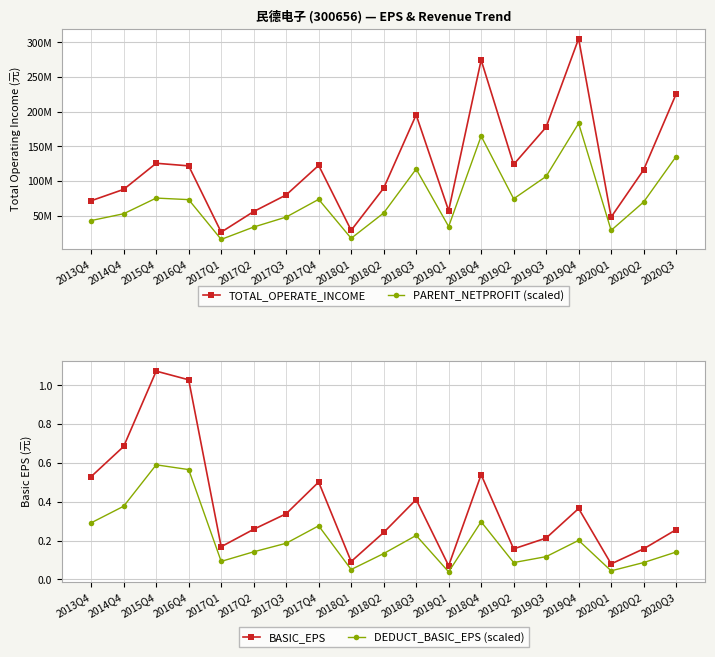

What is the greatest value displayed?

305372201.4